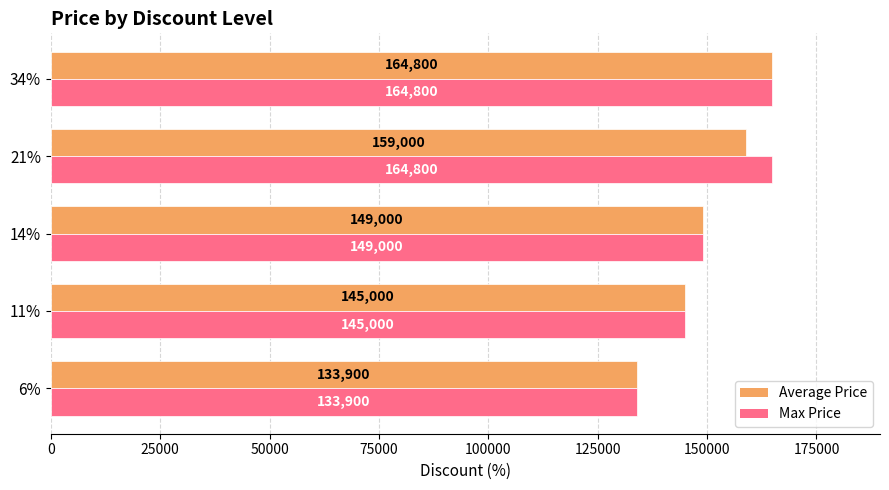

What is the minimum value shown in the chart?

133900